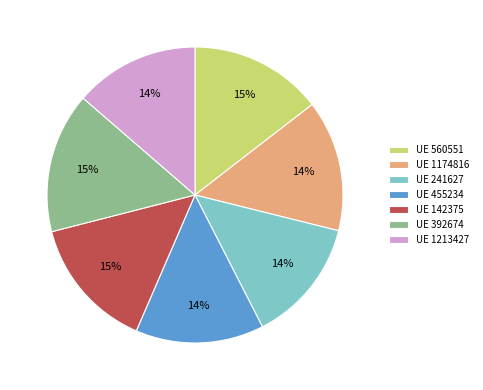

To the nearest percent, what portion does UE 560551 represent?

15%